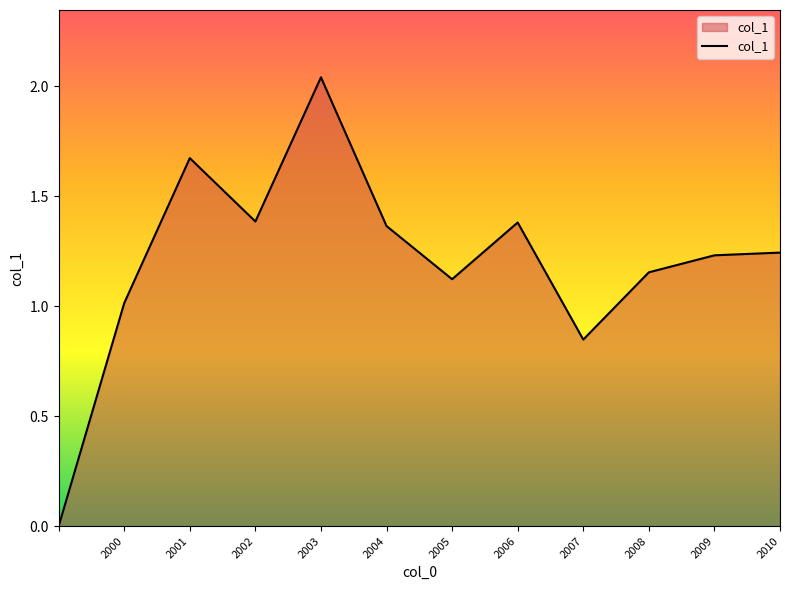

What is the sum of all values?

14.5